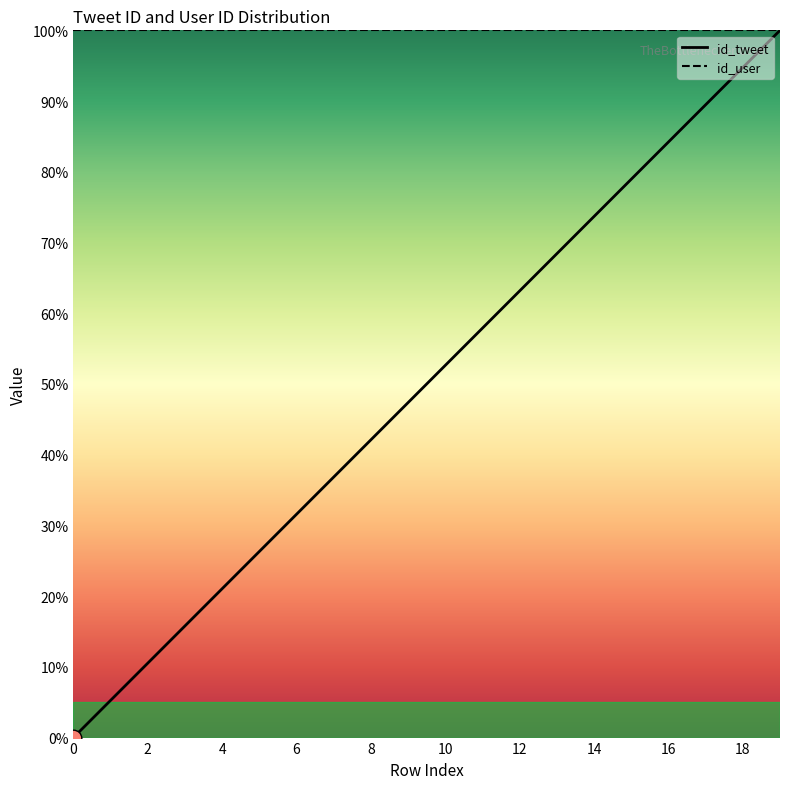

How many lines are shown in the chart?

2